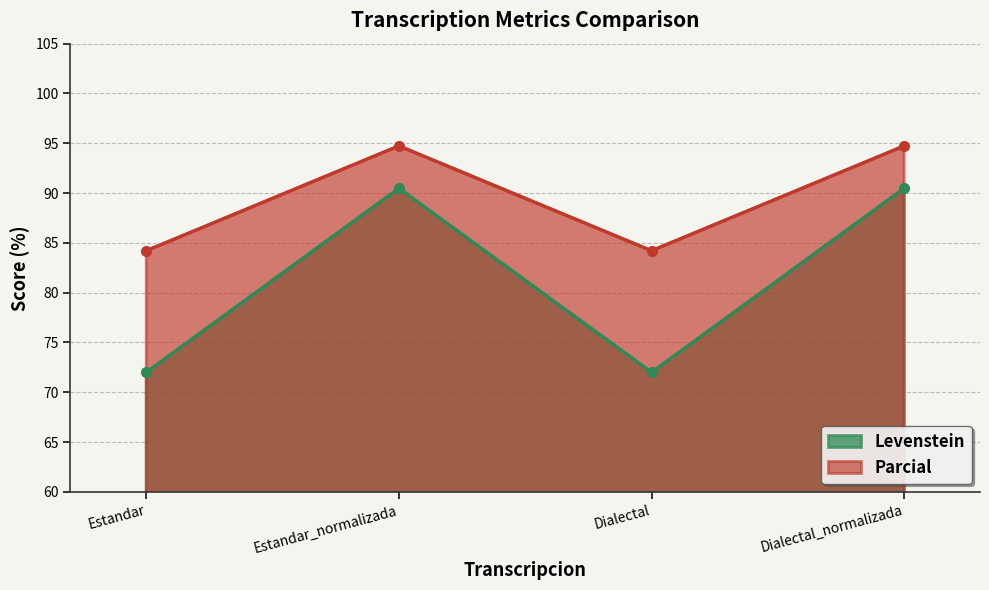

Where is the first local maximum for Levenstein?

Estandar_normalizada